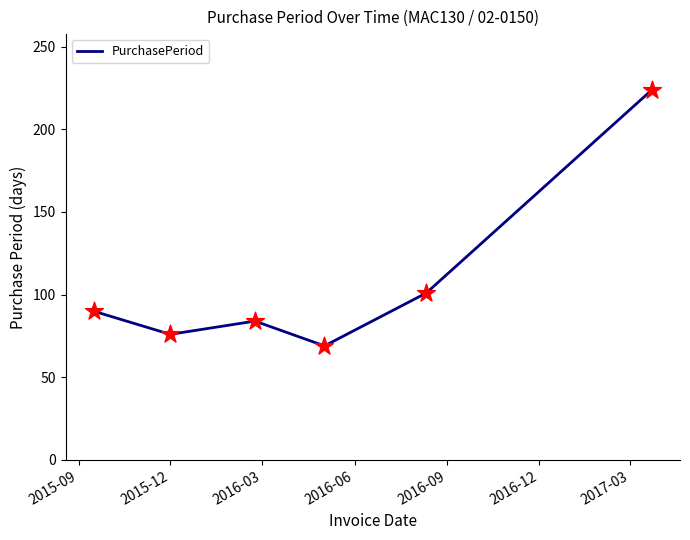

What is the greatest value displayed?

224